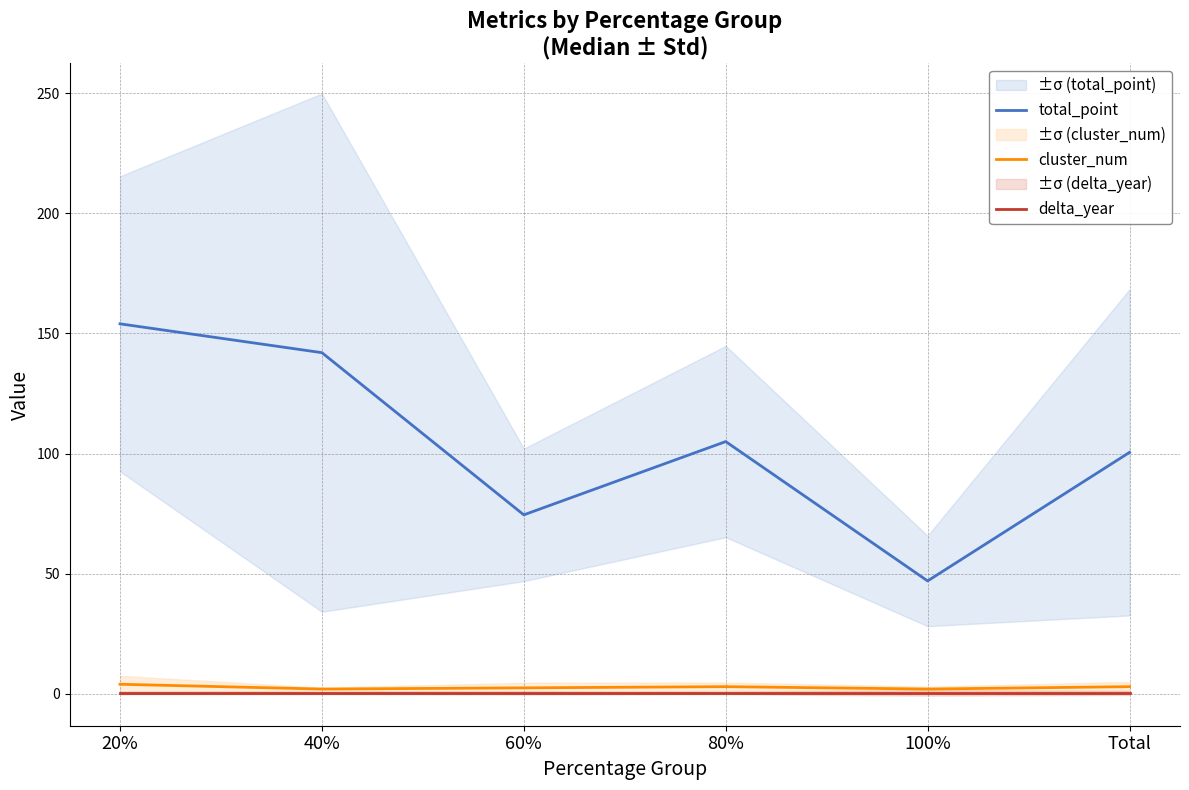

What position from the left is 60%?

3